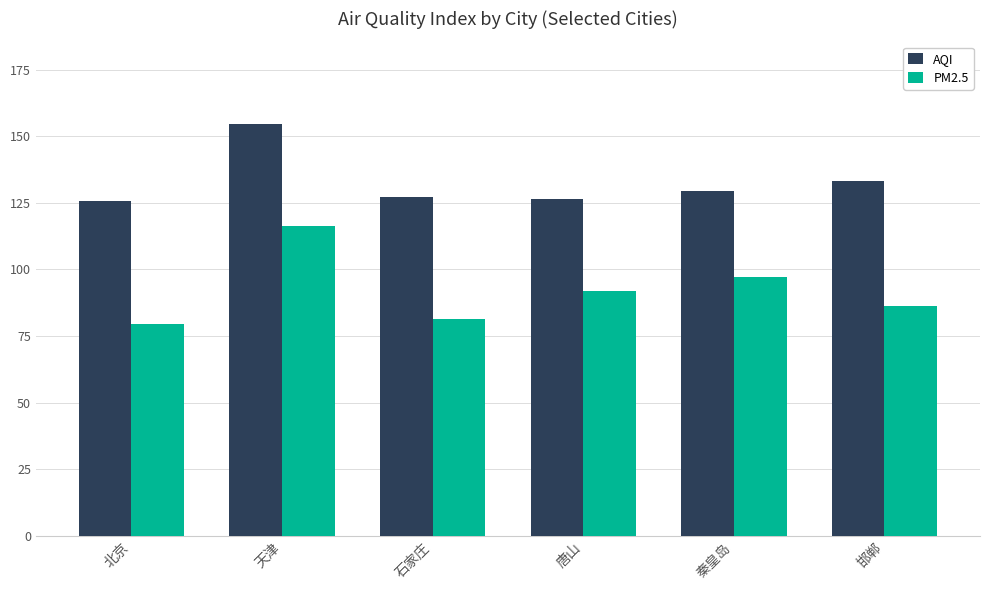

Does the chart contain any negative values?

No